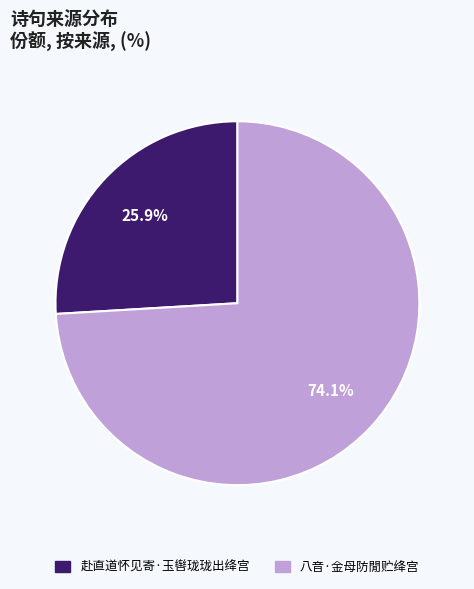

The 赴直道怀见寄·玉辔珑珑出绛宫 slice represents 26% of the pie. True or false?

True